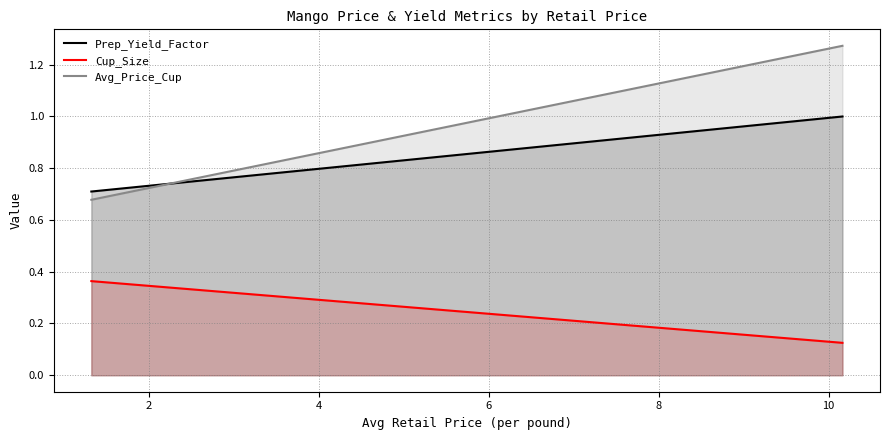

What is the minimum value shown in the chart?

0.1